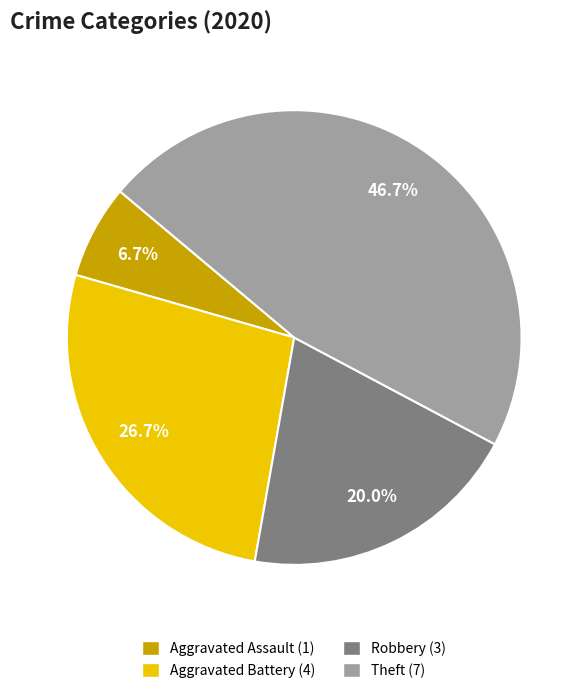

How many segments does this pie chart have?

4